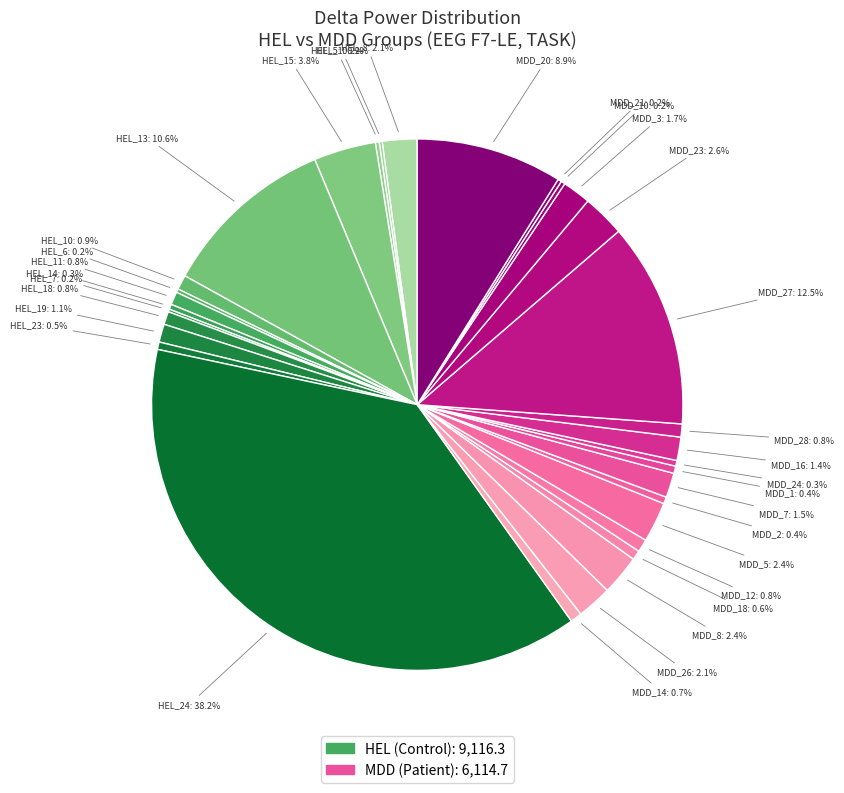

How many slices are in this pie chart?

32